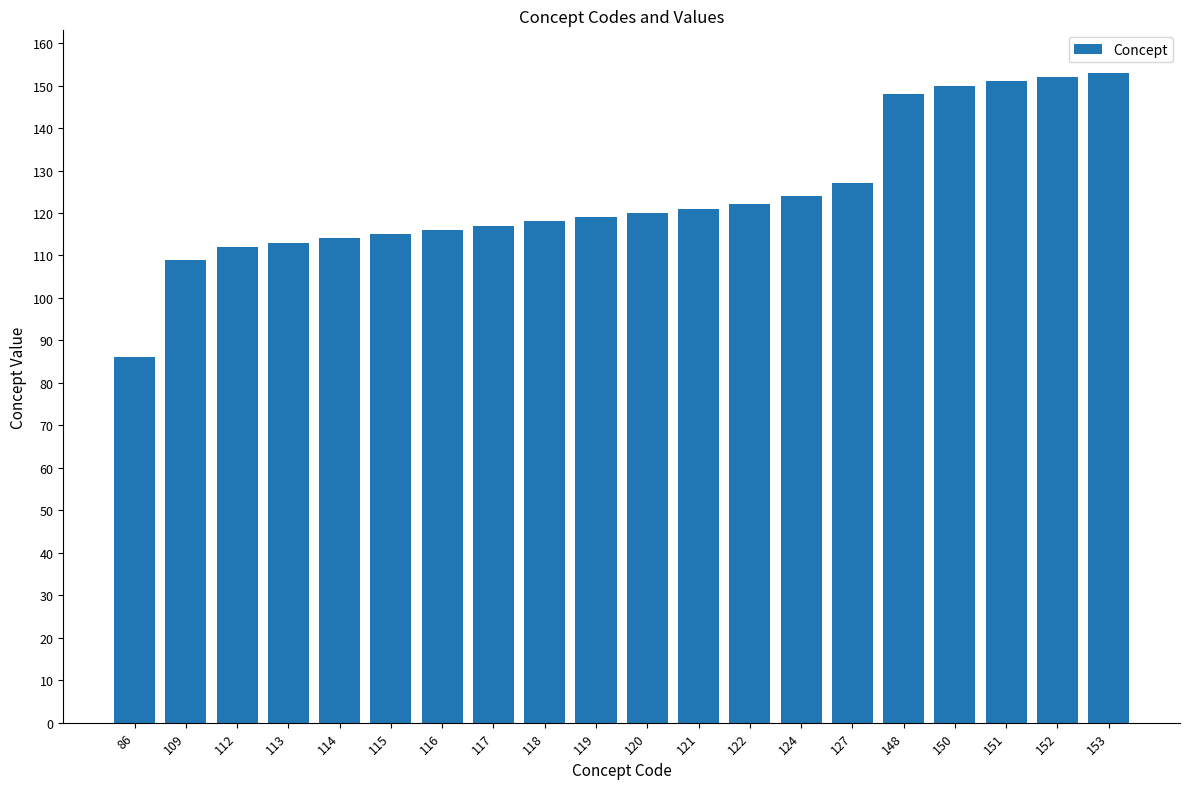

What is the sum of all values?

2487